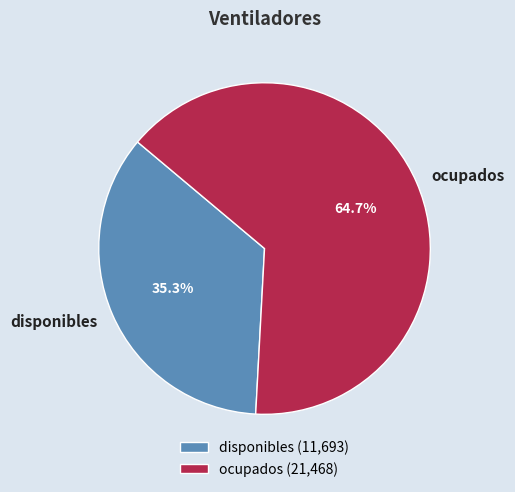

Does disponibles represent more than half of the total?

No